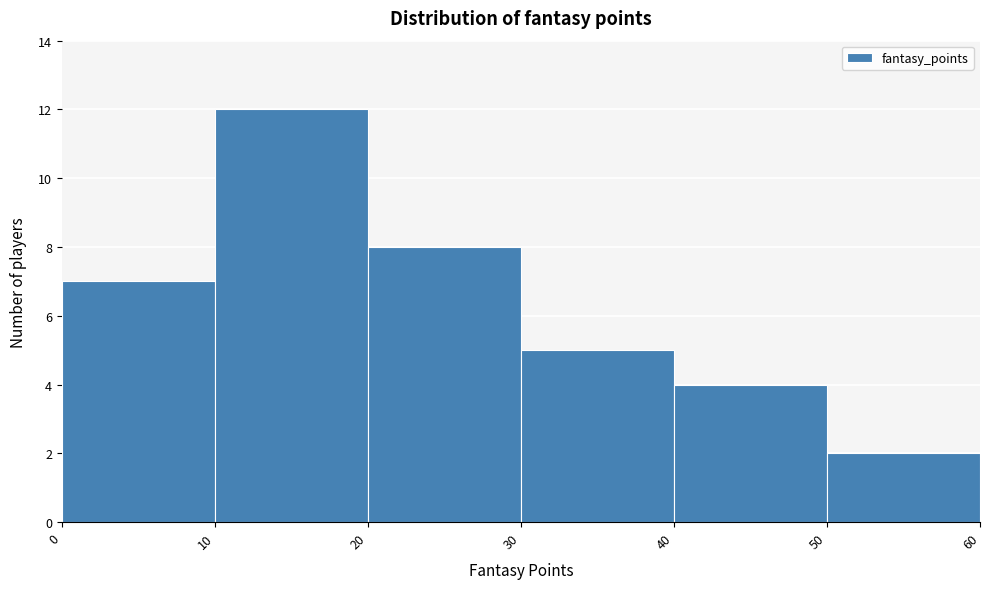

Reading left to right, transcribe this chart: for each bar, give the range it covers on the x-axis and its height. The values are not printed on the chart, so give them approximately, as read against the axis.

0 to 10: 7
10 to 20: 12
20 to 30: 8
30 to 40: 5
40 to 50: 4
50 to 60: 2